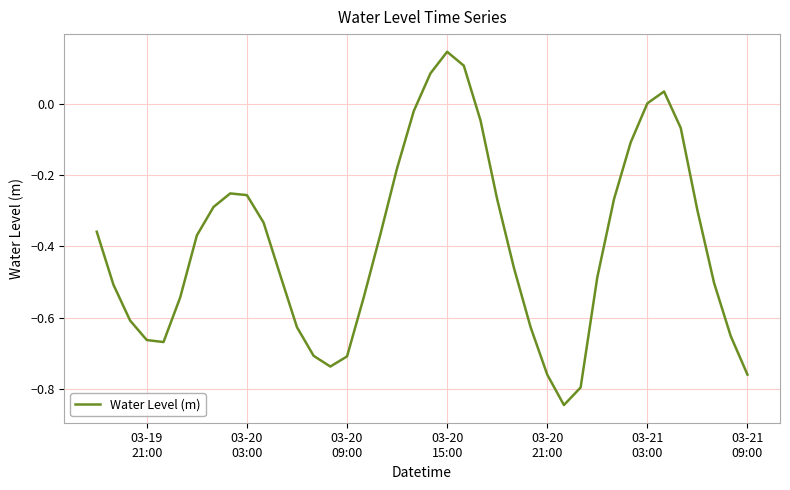

What is the difference between the maximum and minimum values?

1.0